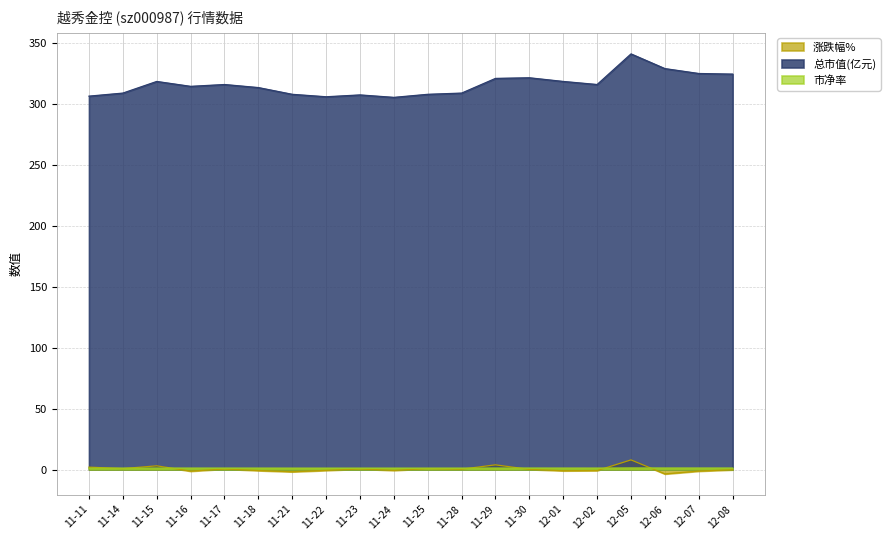

What is the value of the 涨跌幅% point at the 3rd from the left?

3.1